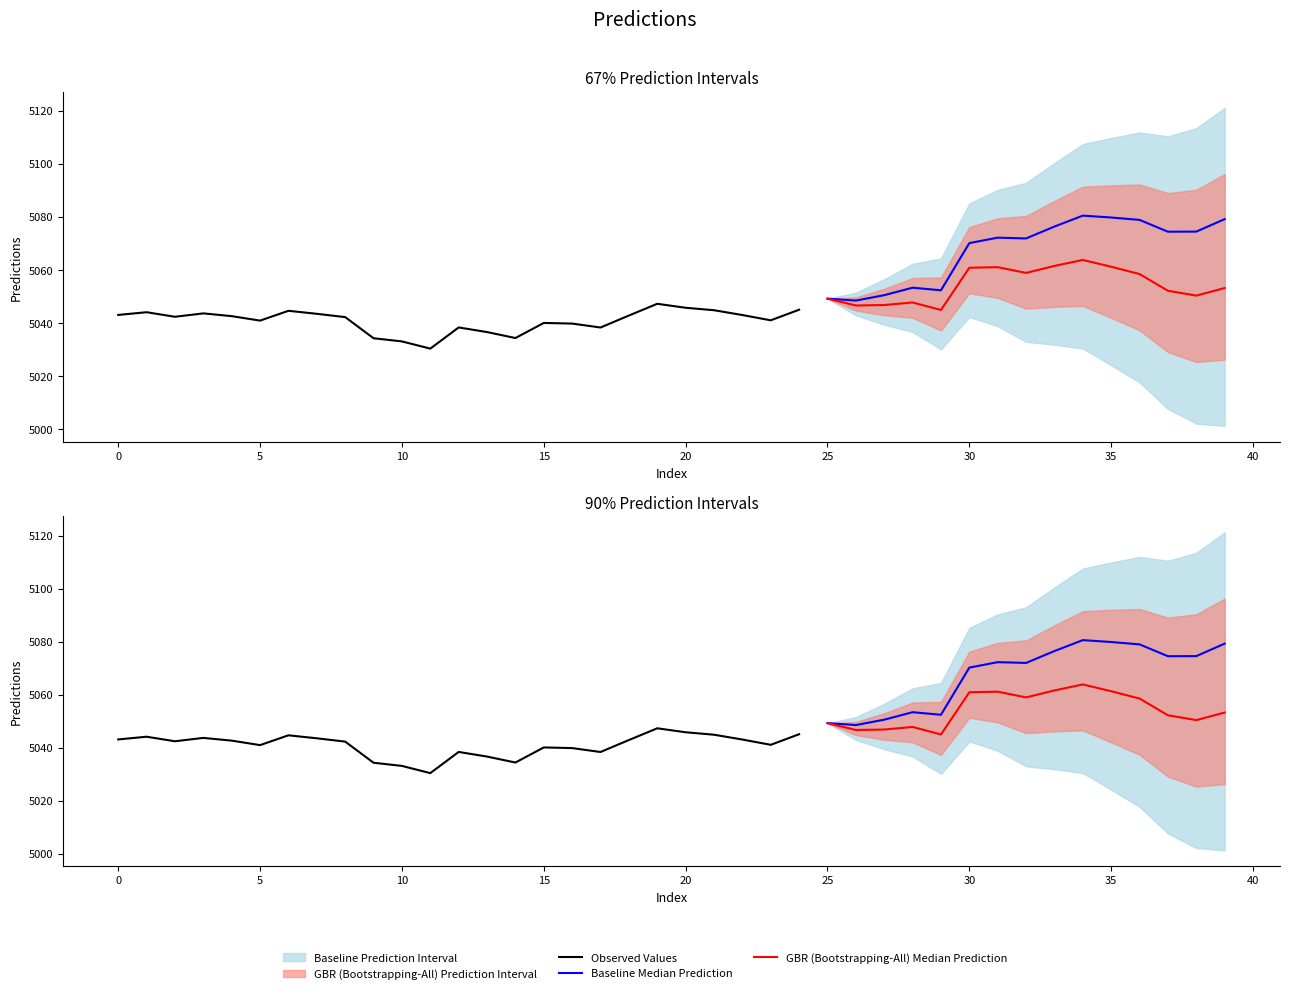

At which category does the data reach its first local valley?

2